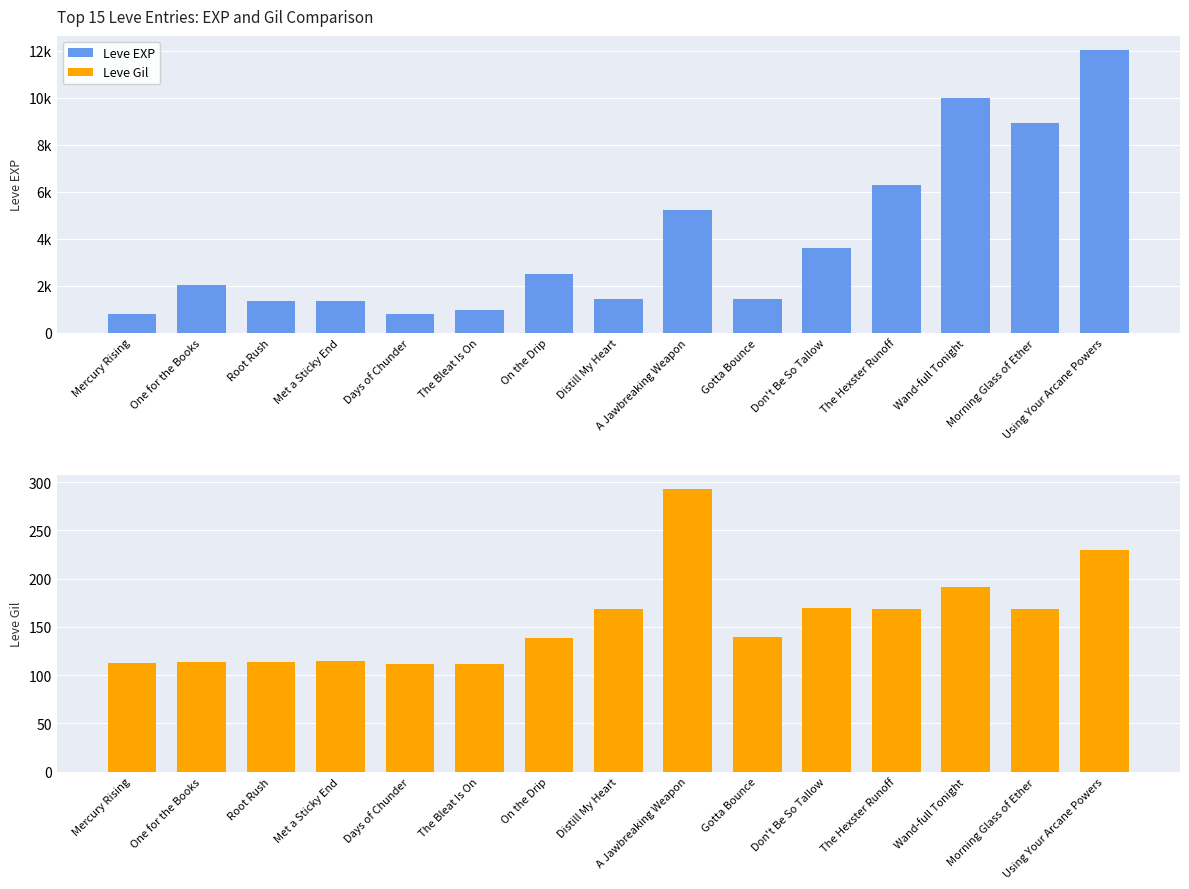

Rank the series by their maximum value, from lowest to highest.

Leve Gil, Leve EXP